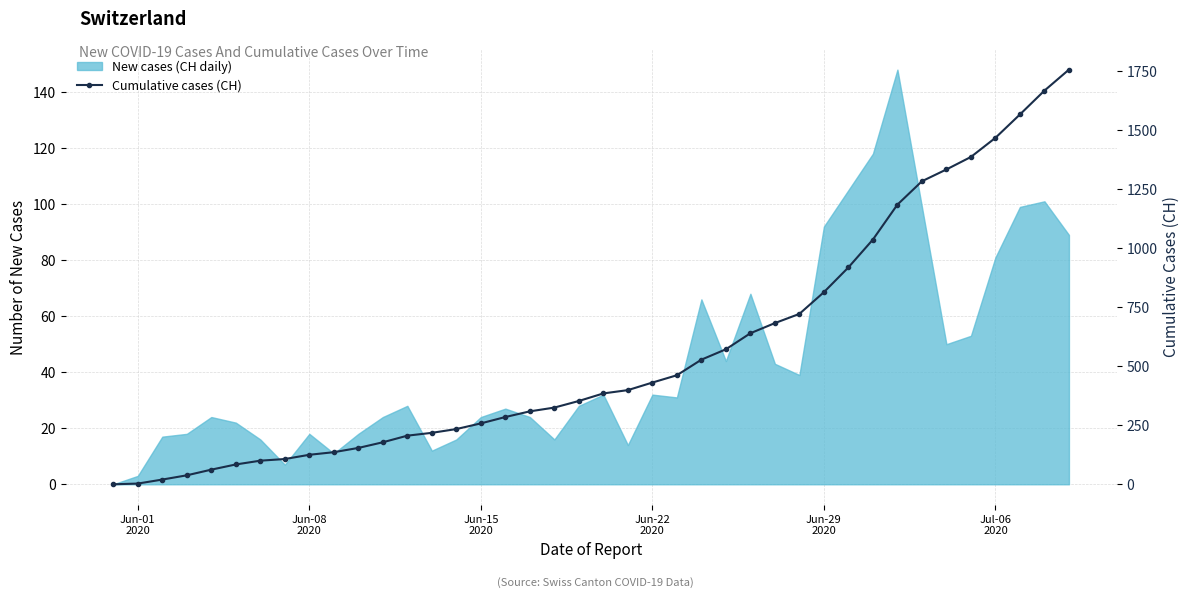

True or false: there are more than 1 points higher than both neighbors.

False